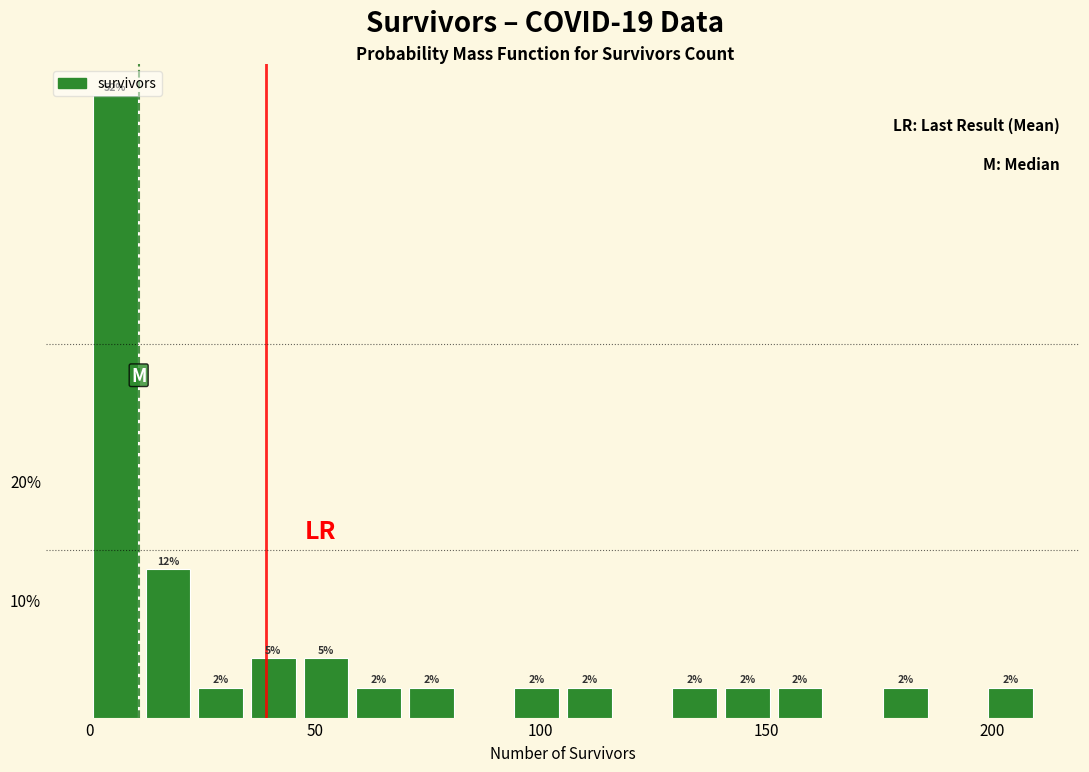

Read against the x-axis, roughly where is the centre of the tallest bar?

5